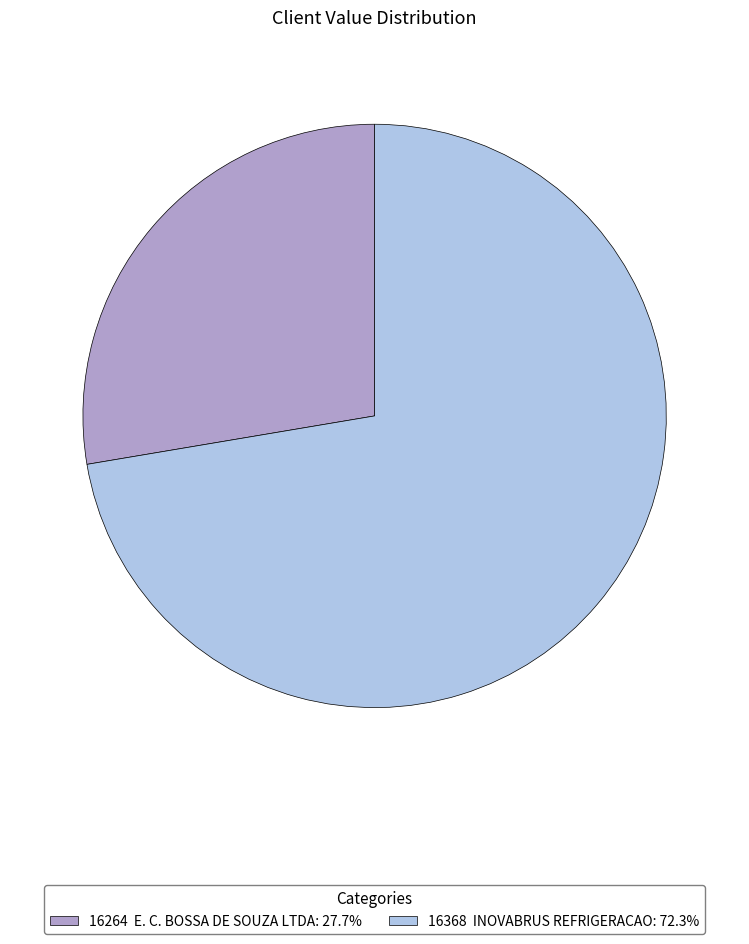

Approximately how many times larger is the value at 16264 E. C. BOSSA DE SOUZA LTDA: 27.7% compared to 16368 INOVABRUS REFRIGERACAO: 72.3%?

0.4